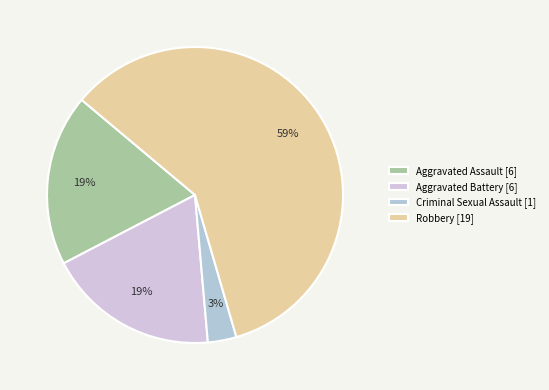

How many segments does this pie chart have?

4